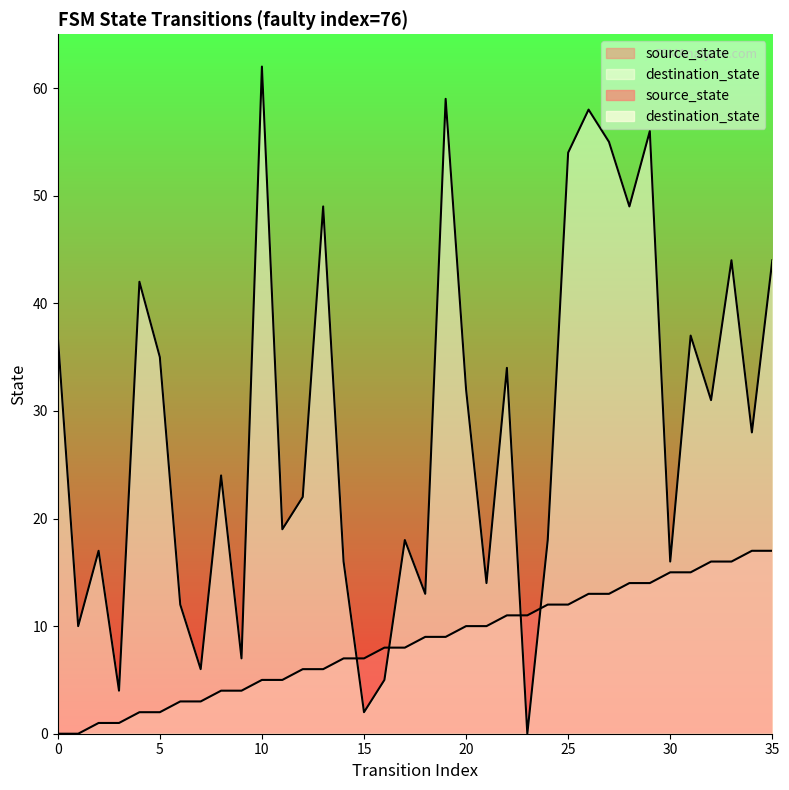

The destination_state series shows 16 at 1. True or false?

False